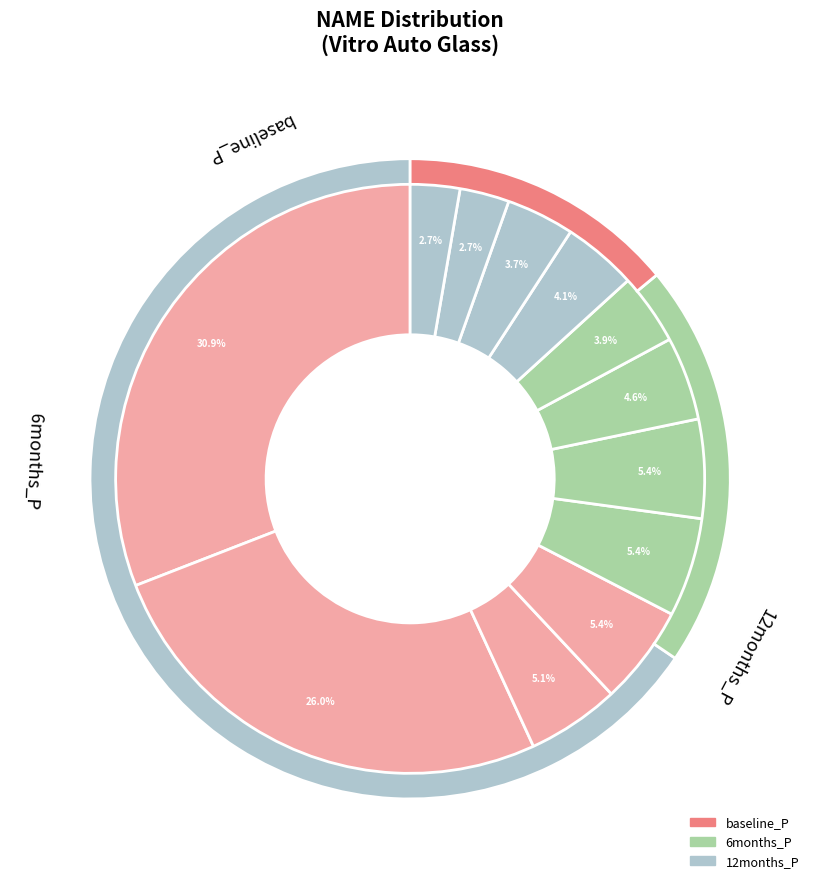

Rank the categories by value from highest to lowest.

Tipton Tier 2, Meadville Tier 2, Elkin Tier 1, Crestline Tier 2 Reserve Pool, Evart, Tipton Tier 1, Chillicothe, Crestline SS Operator, Berea, Meadville Tier 1, Crestline Furnace Operator, Crestline CE Operator